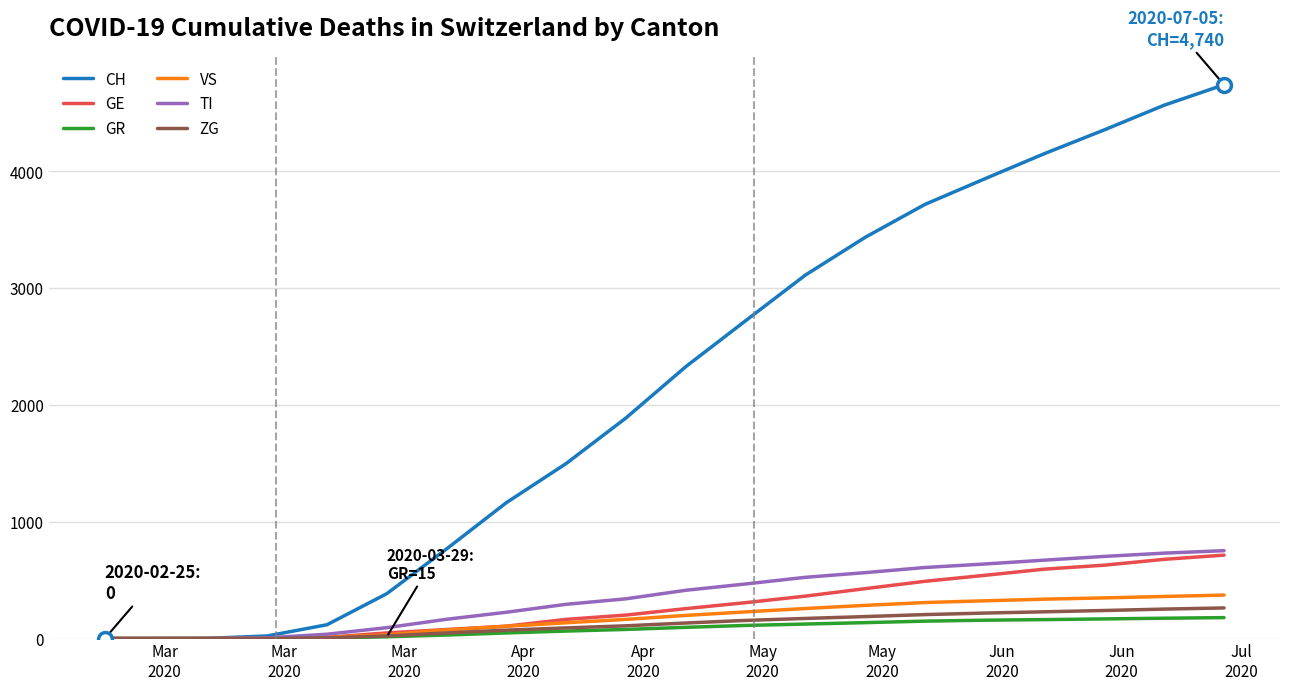

Which series has the largest total across all categories?

CH